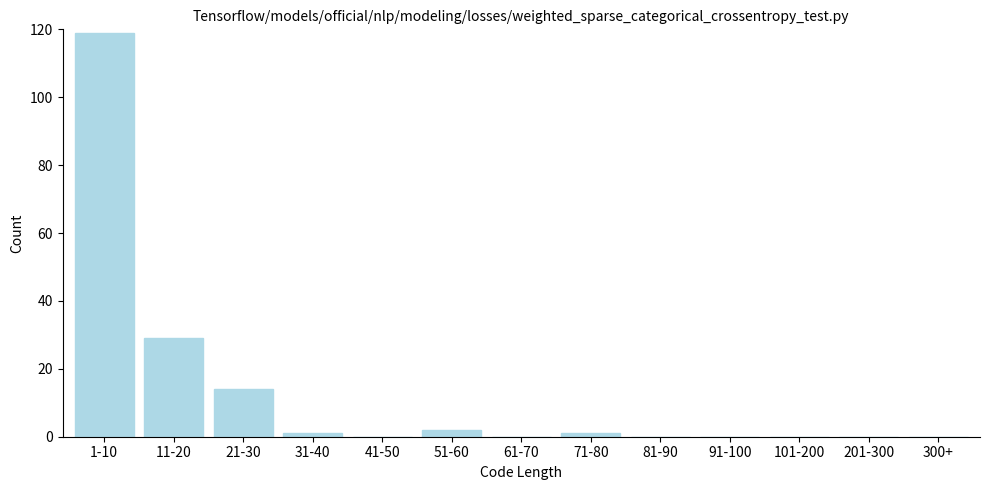

Reading left to right, what are all the values shown in this chart?

1-10=119	11-20=29	21-30=14	31-40=1	41-50=0	51-60=2	61-70=0	71-80=1	81-90=0	91-100=0	101-200=0	201-300=0	300+=0